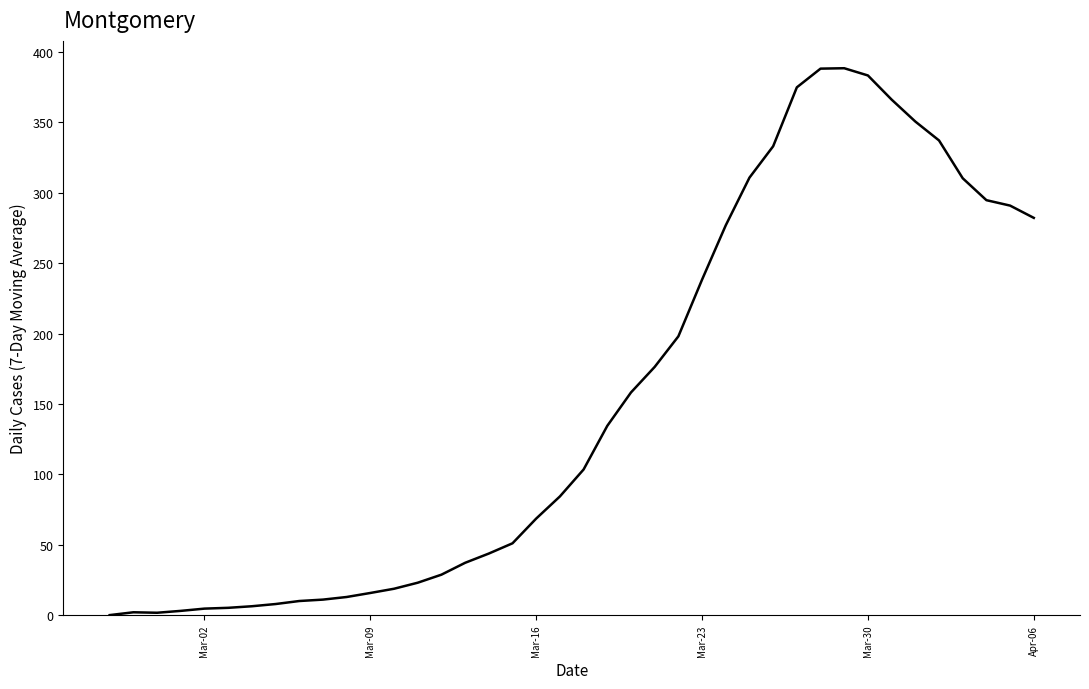

What is the maximum value shown in the chart?

388.4